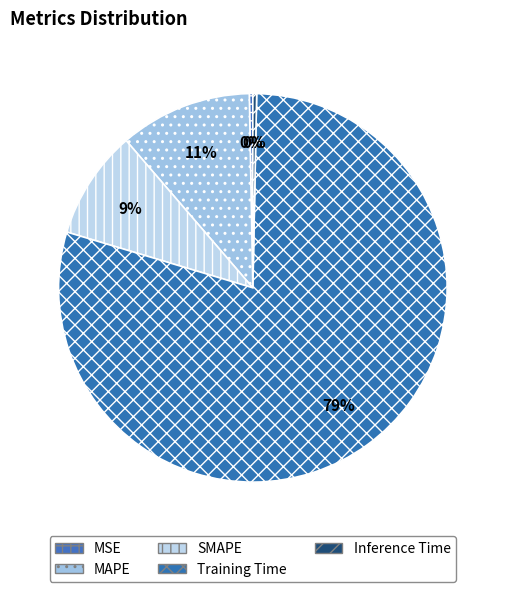

Count the number of slices in the pie.

5